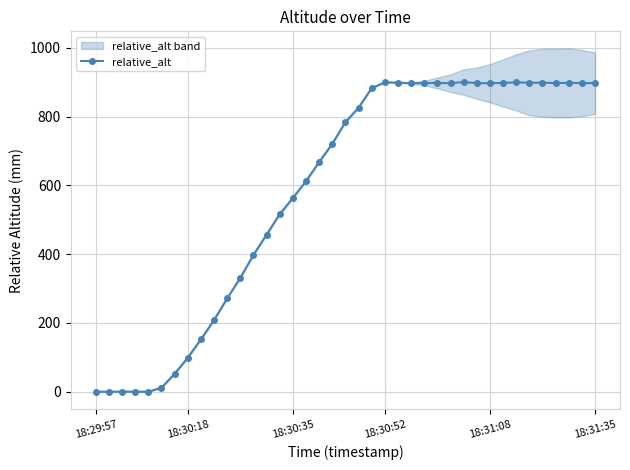

How many data points in relative_alt are above 783?

20